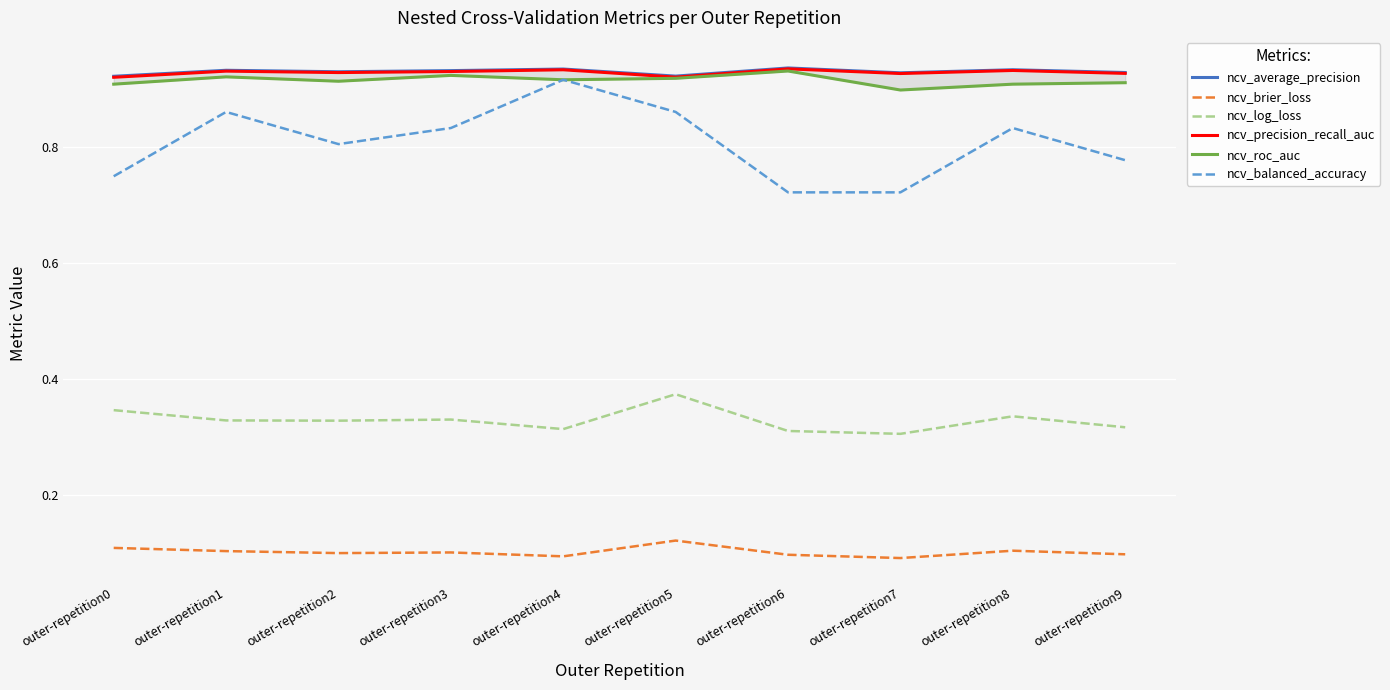

Is it true that ncv_roc_auc equals 0.9 at outer-repetition9?

True